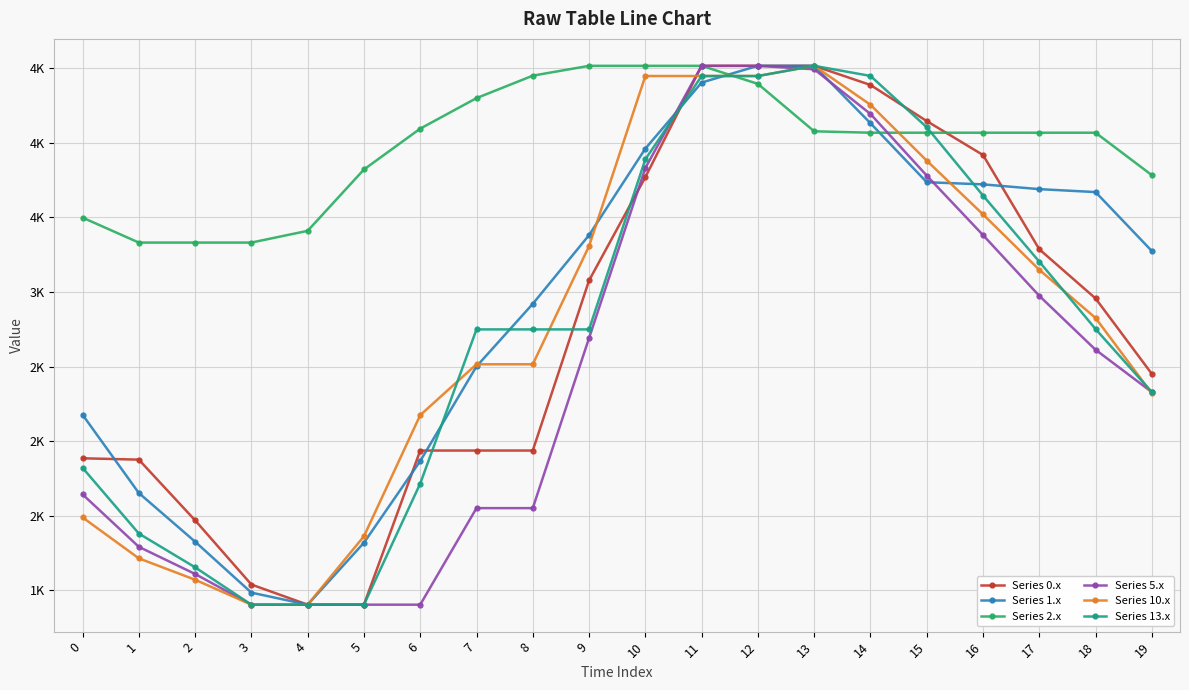

Is this an area chart (filled region under the line)?

No